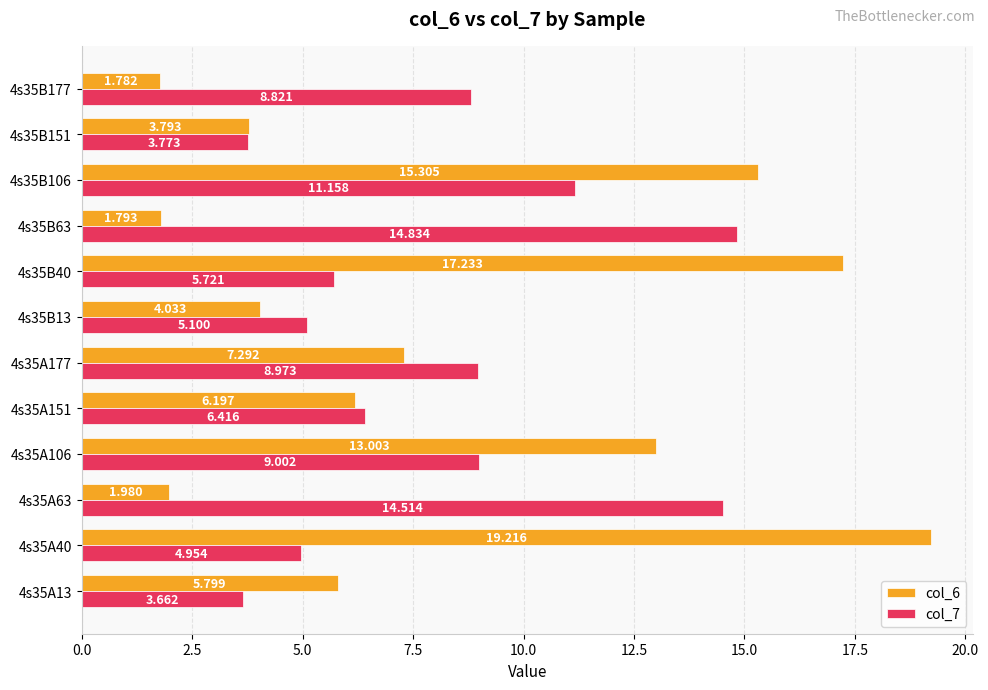

What are all the series names shown in the legend?

col_6, col_7